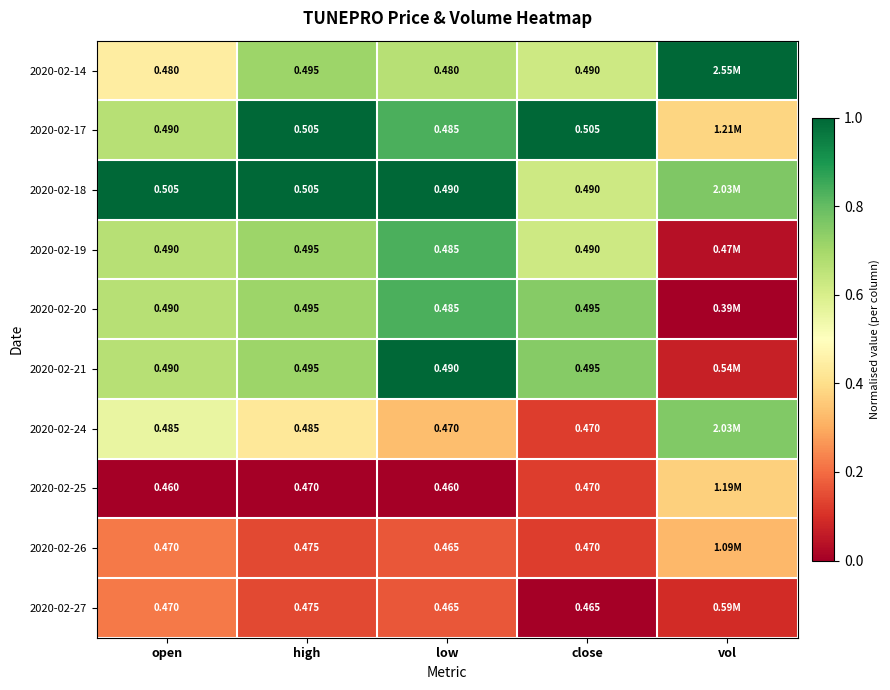

Is the value of 2020-02-27 at open greater than the value of 2020-02-19 at high?

No